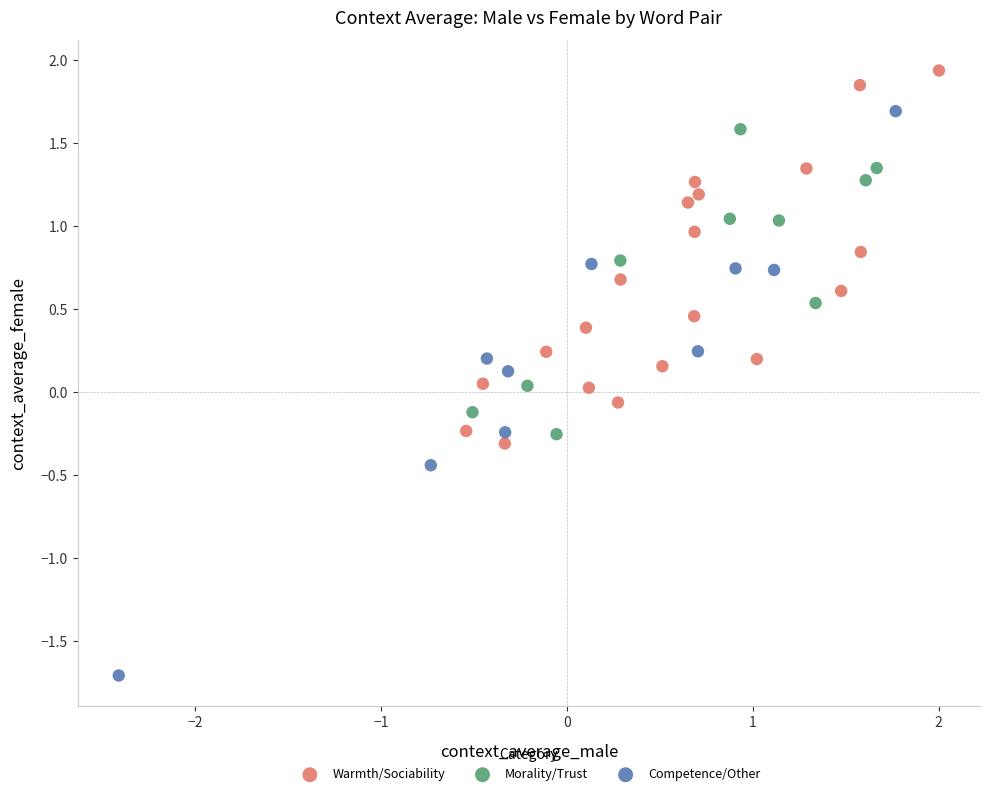

Which series reaches the maximum Y coordinate?

Warmth/Sociability